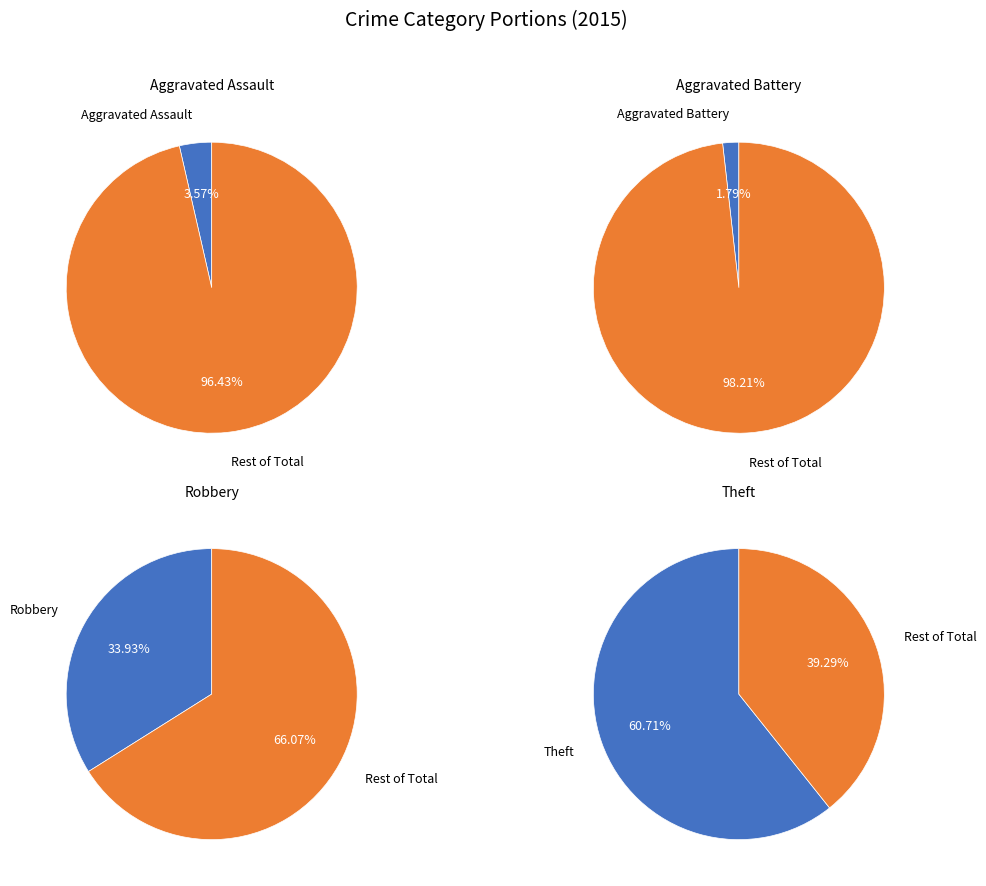

What is the largest slice in the pie chart?

Theft